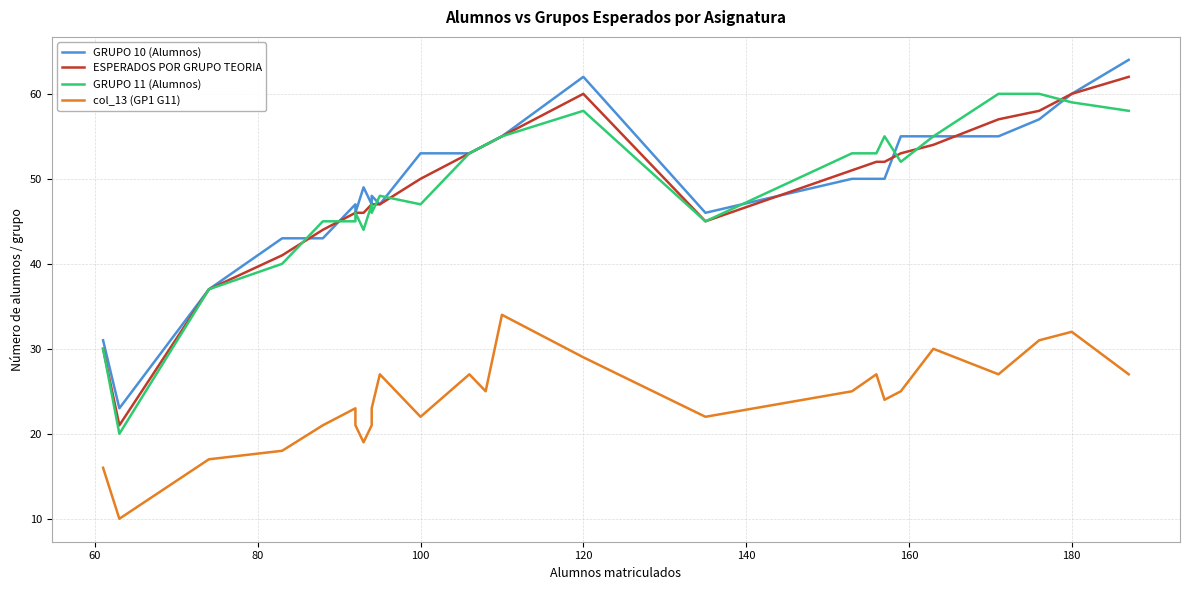

What is the difference between the maximum and minimum values in the ESPERADOS POR GRUPO TEORIA series?

41